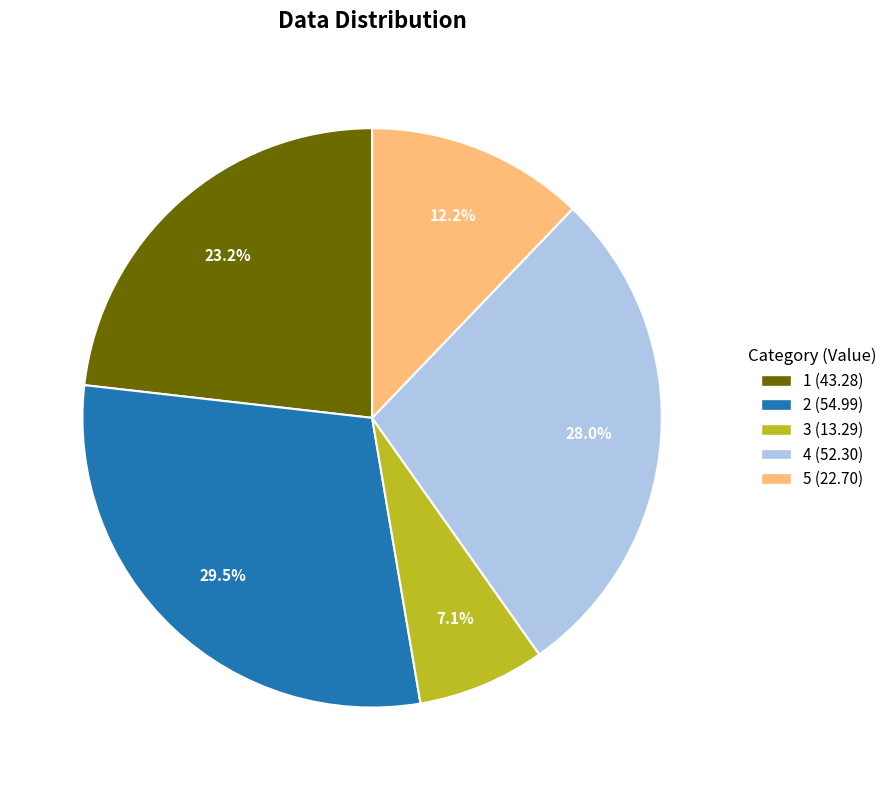

Is the sum of 5 and 3 greater than half?

No